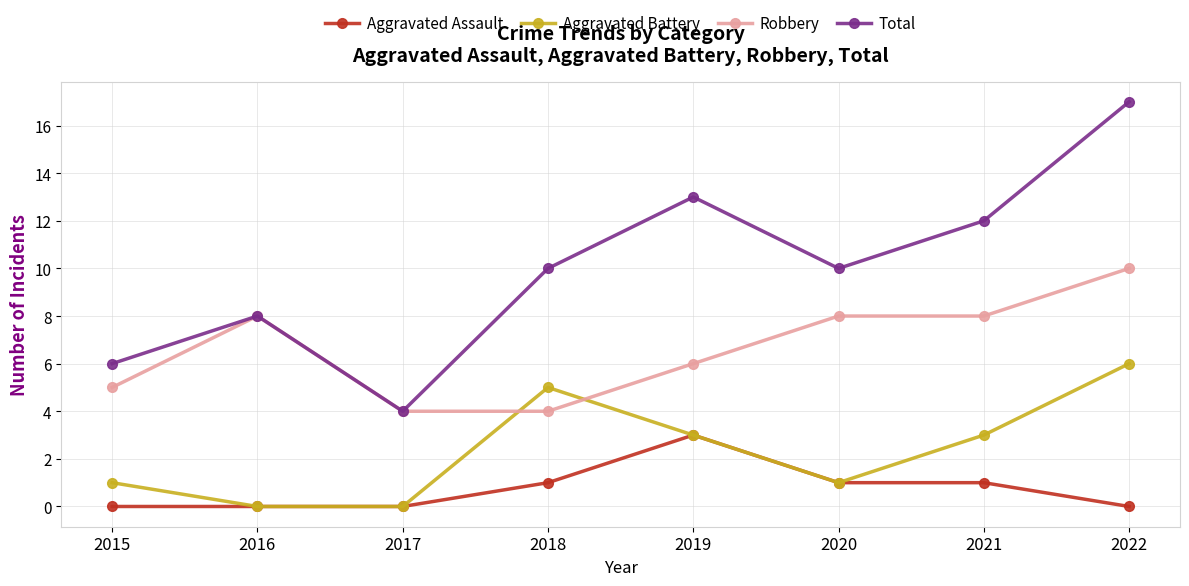

How many values in the Aggravated Battery series are below 3?

4